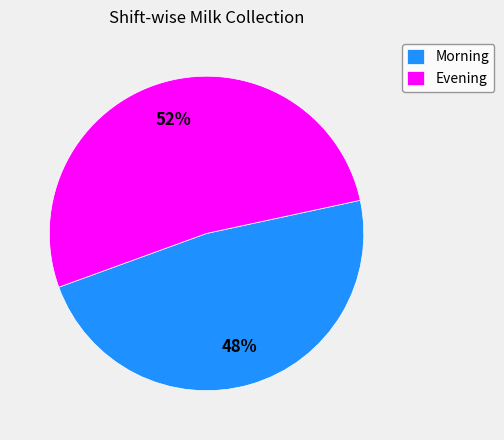

What percentage is the Morning slice, to the nearest percent?

48%